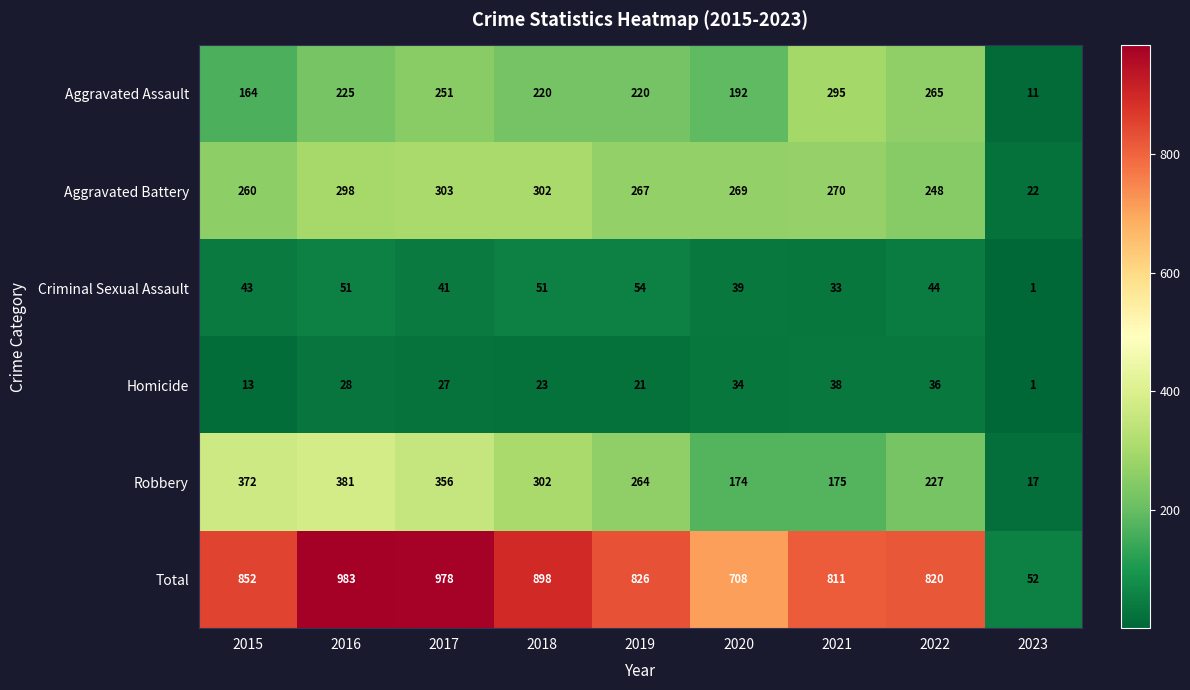

The value of Robbery at 2022 is 227. True or false?

True